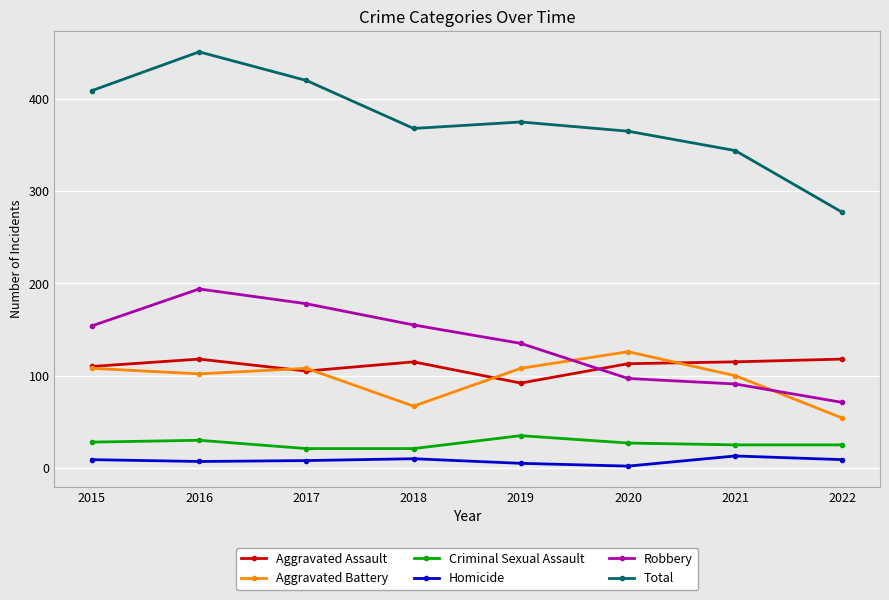

How many lines are shown in the chart?

6